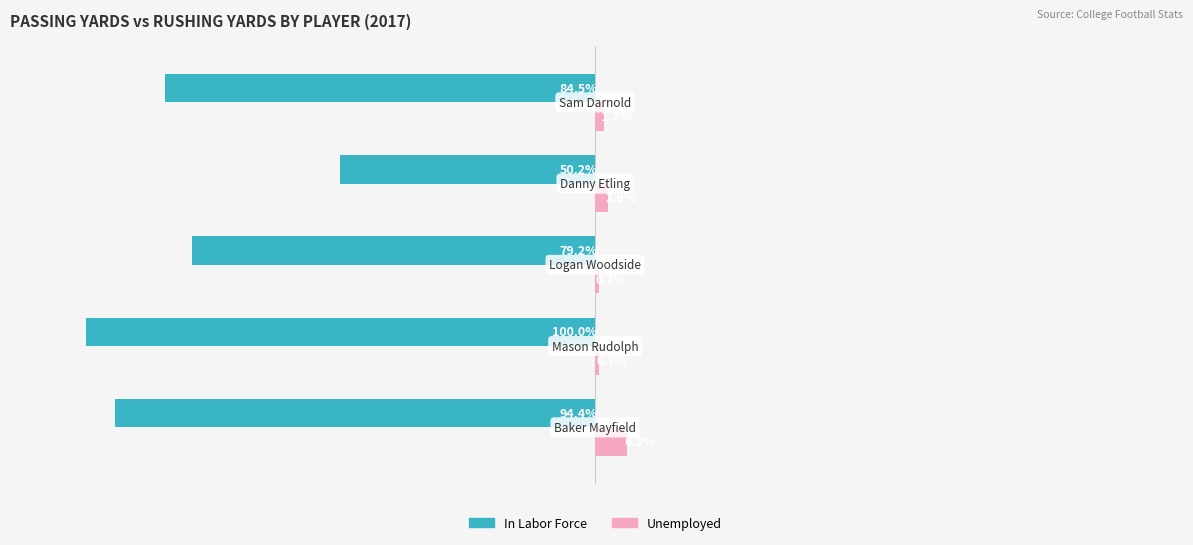

Which series has the largest total across all categories?

Unemployed